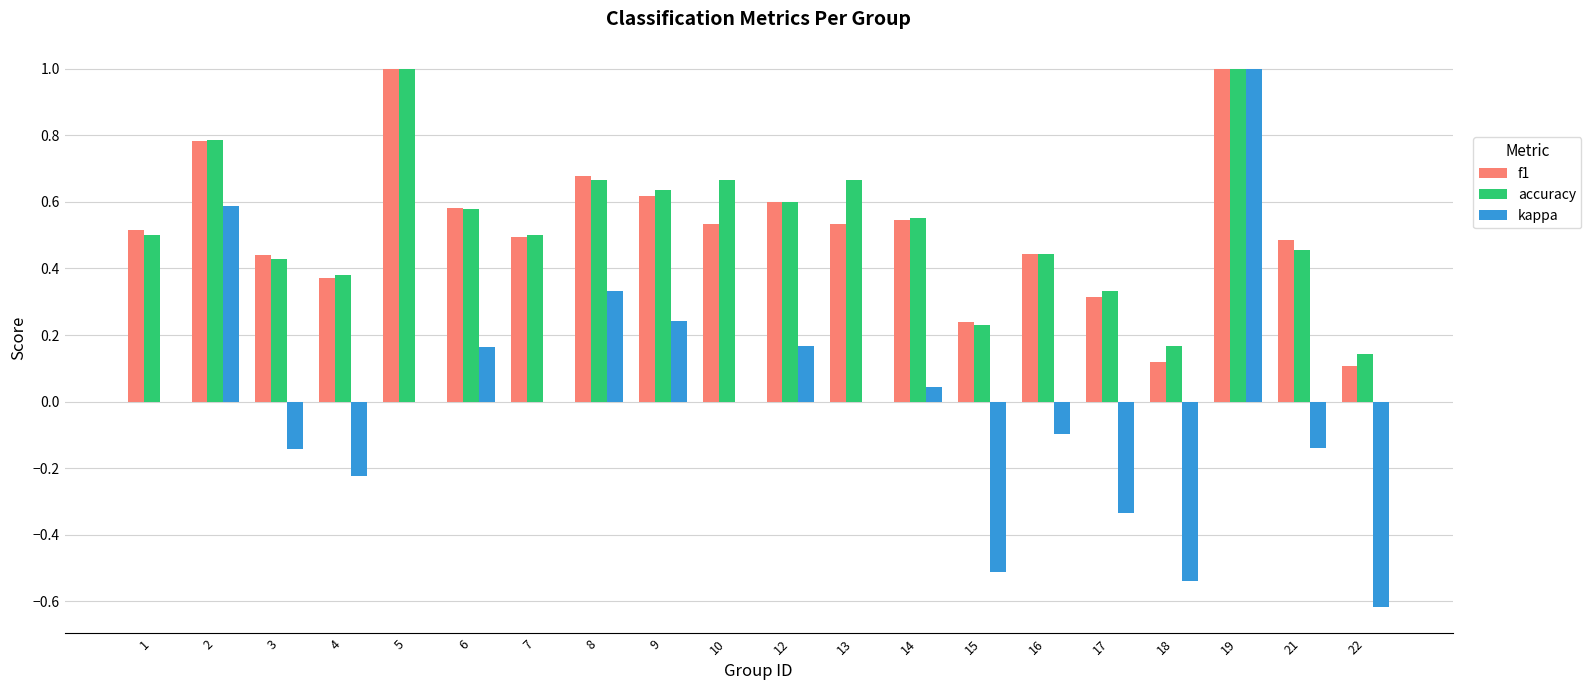

What value does the kappa series have at 19?

1.0